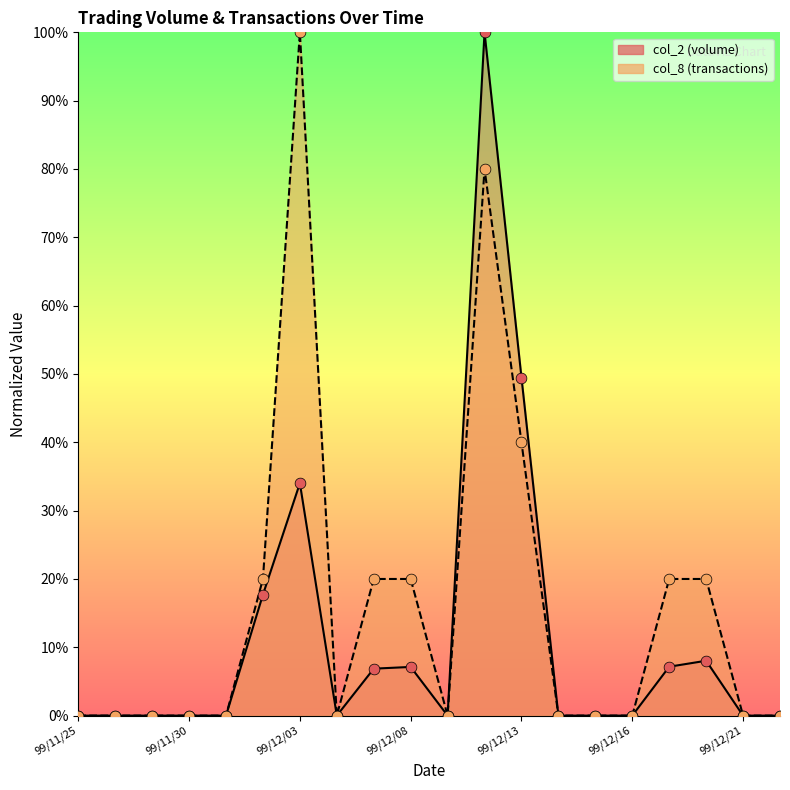

What are all the series names shown in the legend?

col_2 (volume), col_8 (transactions)